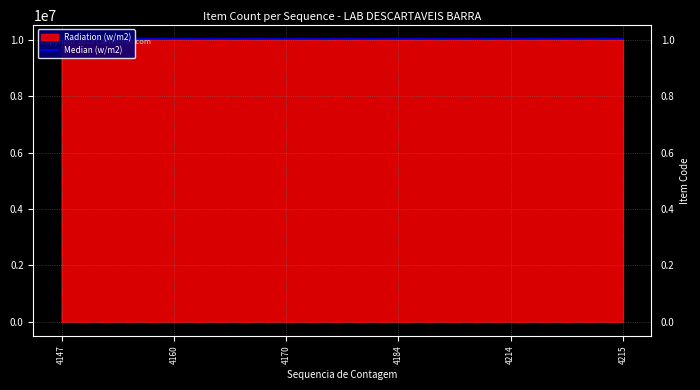

Is it true that Radiation (w/m2) equals 10024658 at 4147?

True